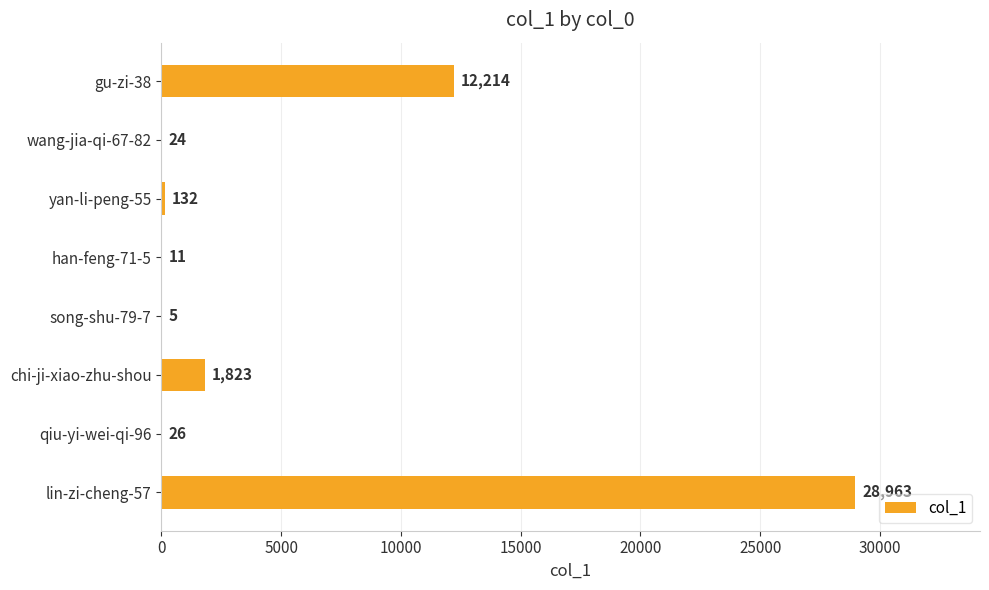

Reading top to bottom, transcribe all the data shown in this chart.

gu-zi-38=12214	wang-jia-qi-67-82=24	yan-li-peng-55=132	han-feng-71-5=11	song-shu-79-7=5	chi-ji-xiao-zhu-shou=1823	qiu-yi-wei-qi-96=26	lin-zi-cheng-57=28963